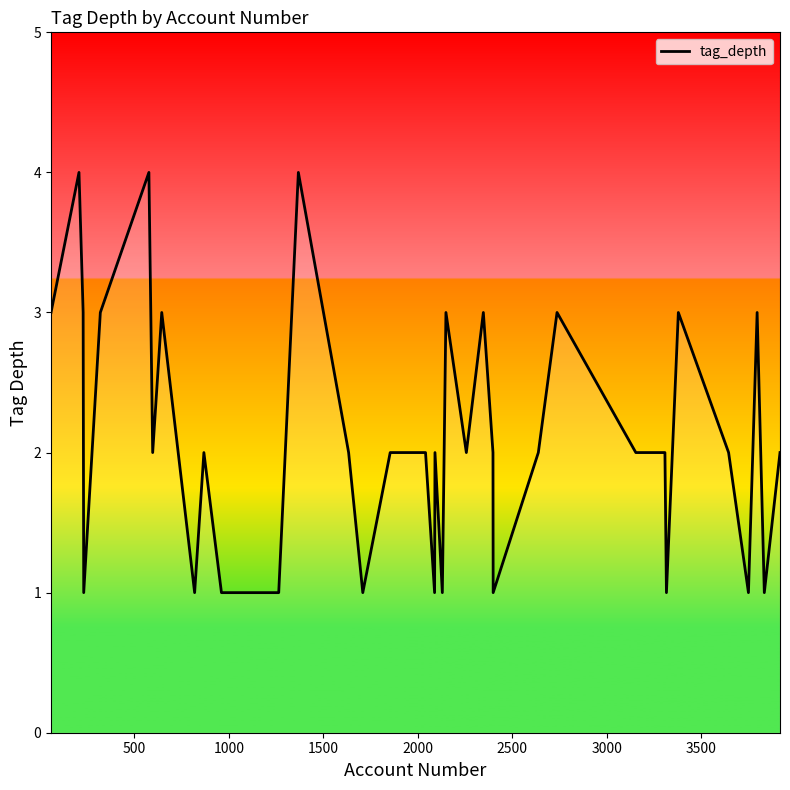

What is the greatest value displayed?

4